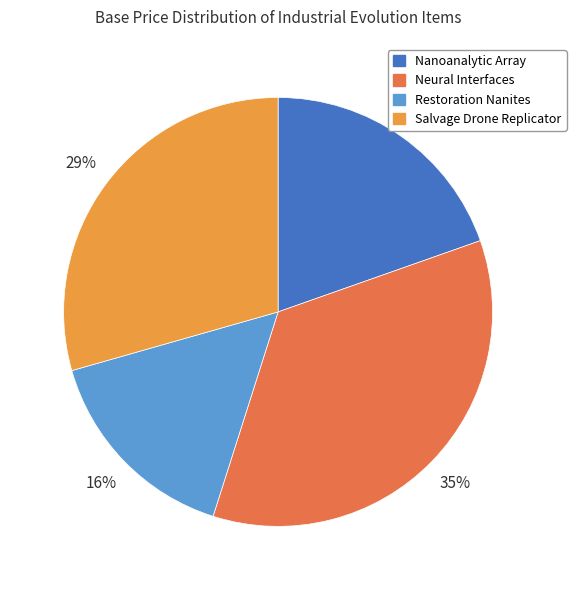

Count the number of slices in the pie.

4